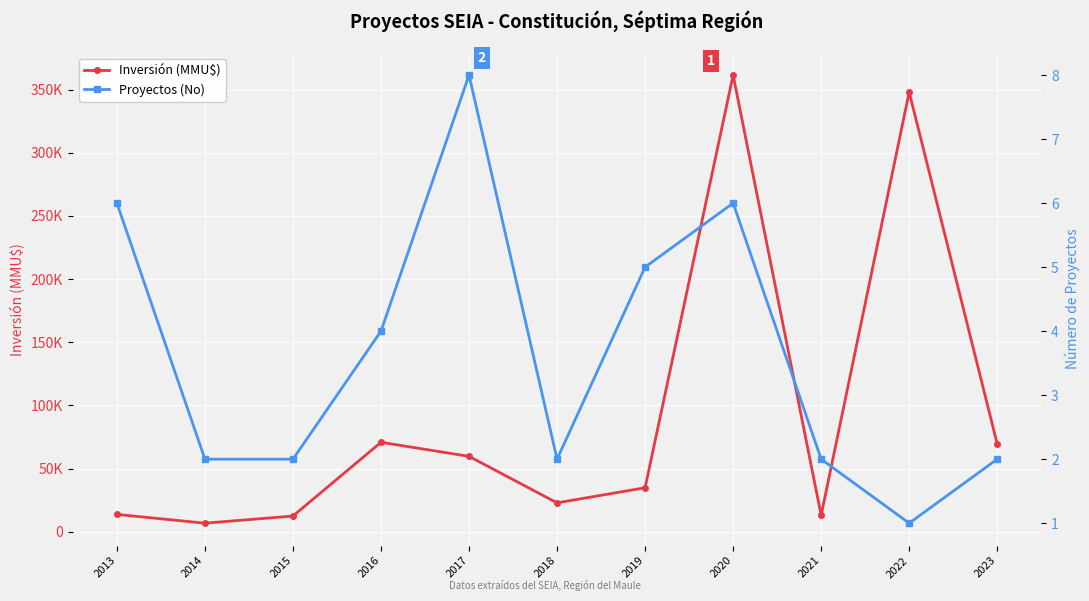

The Proyectos (No) series shows 10 at 2013. True or false?

False